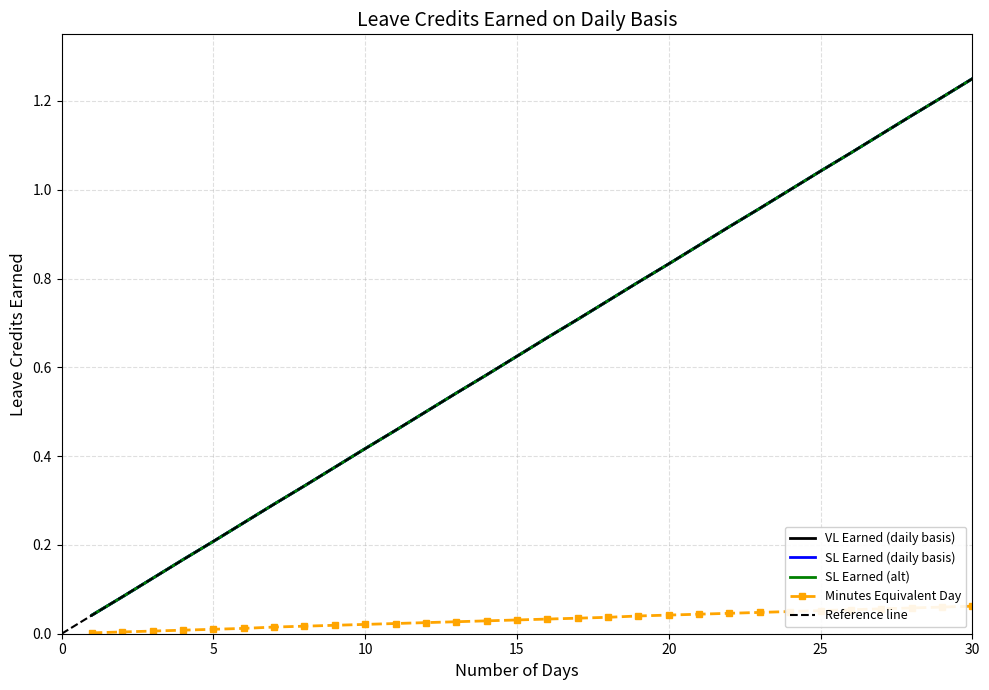

True or false: SL Earned has a value of 1.2 at 29.

True